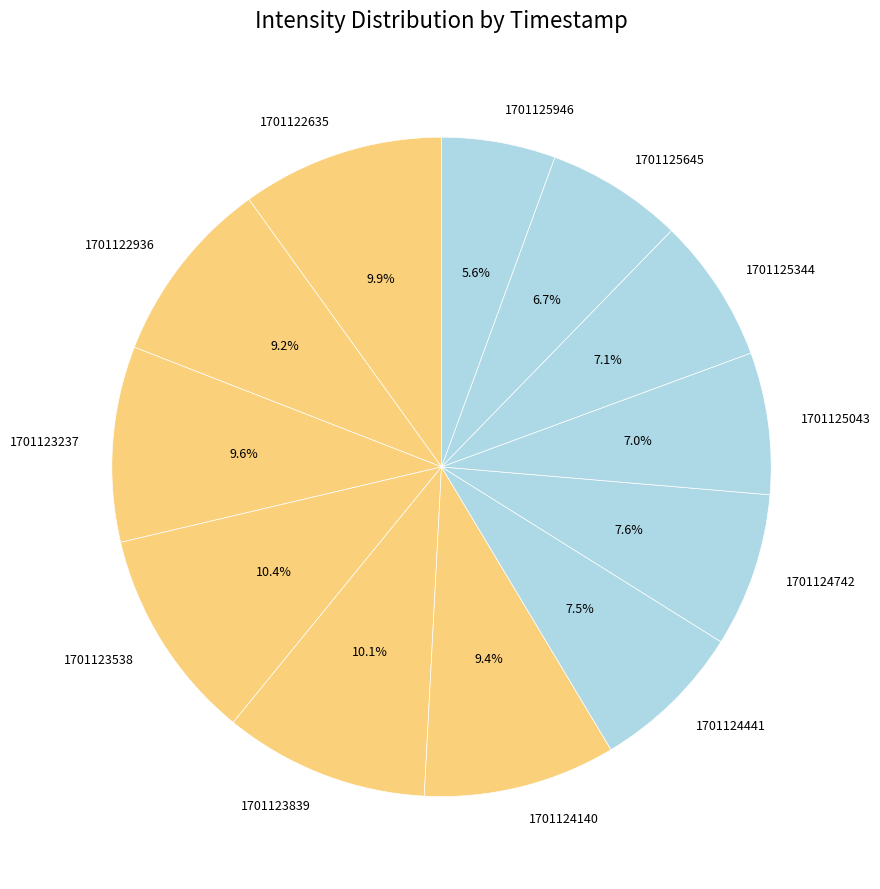

Is it true that 1701124140 is 1% of the pie?

False